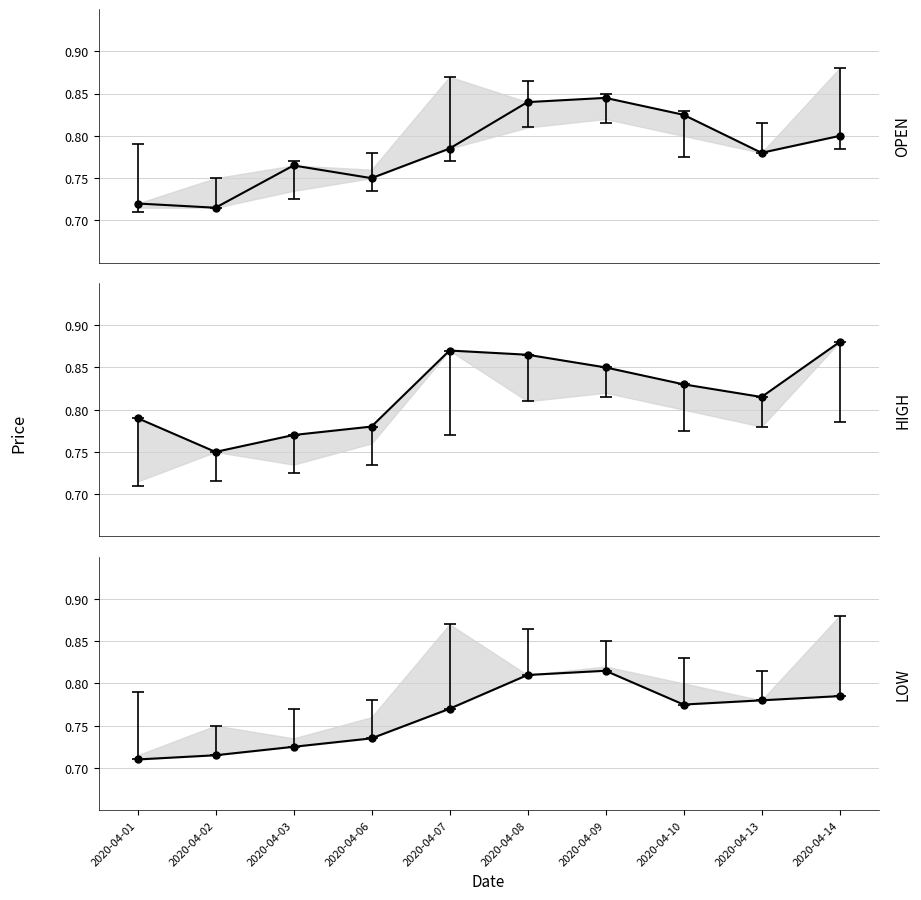

Where is the first local minimum for open?

2020-04-02